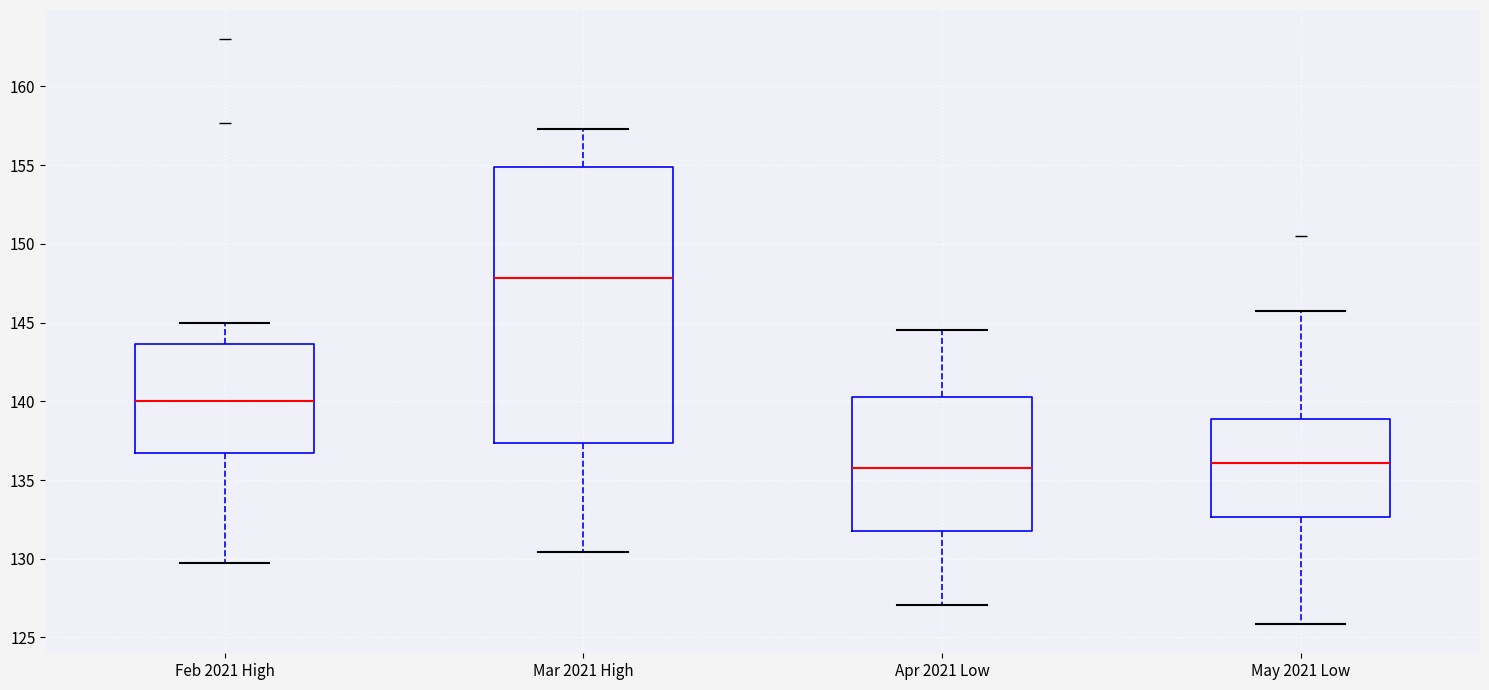

Comparing the boxes themselves (not the whiskers), which one is the tallest?

Mar 2021 High